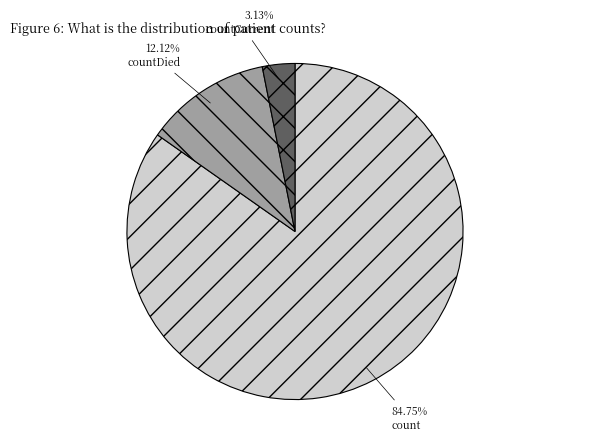

Combined, do countDied and countCurrent account for over 50%?

No